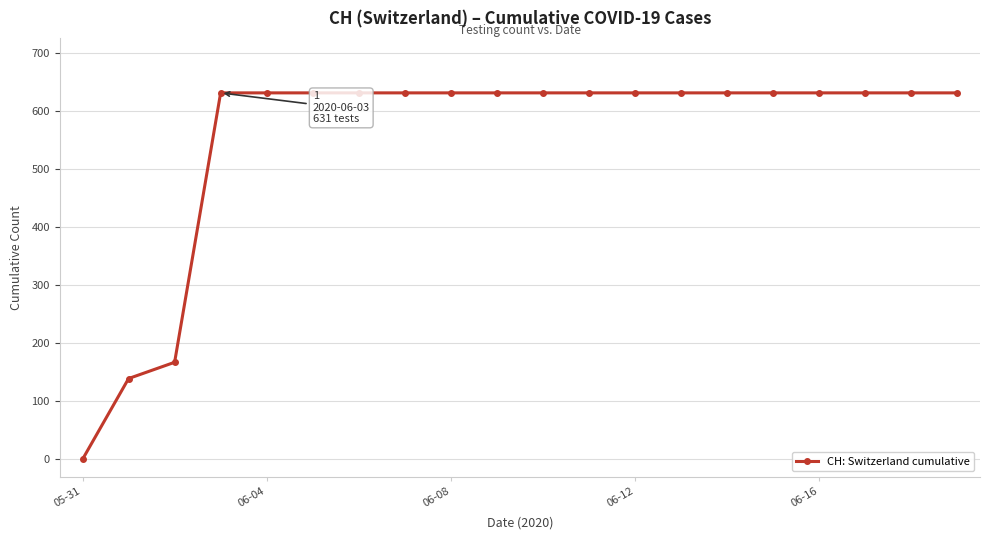

What is the value of the 19th point from the left?

631